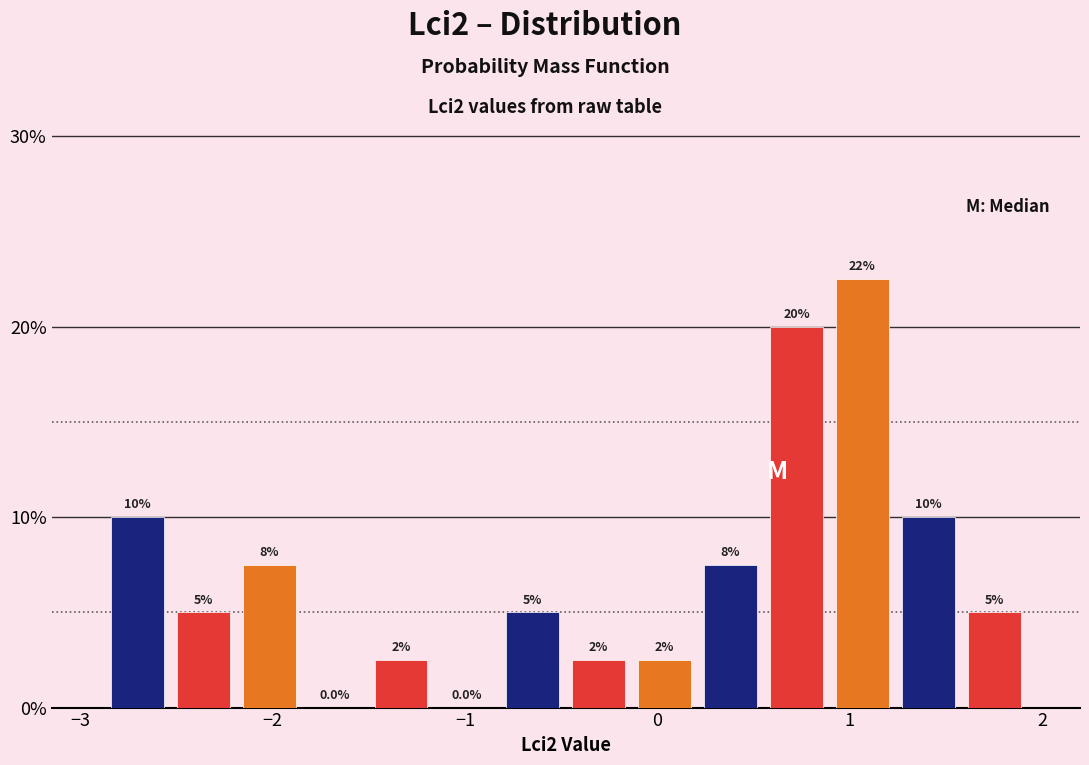

Around what value on the x-axis is the tallest bar? Give the approximate position of its centre, as read against the axis.

1.1